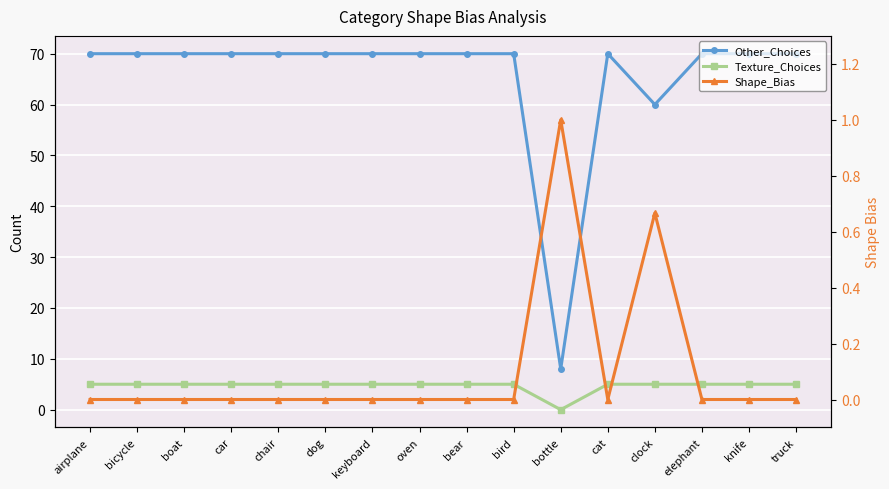

True or false: Other_Choices and Texture_Choices intersect in this chart.

False